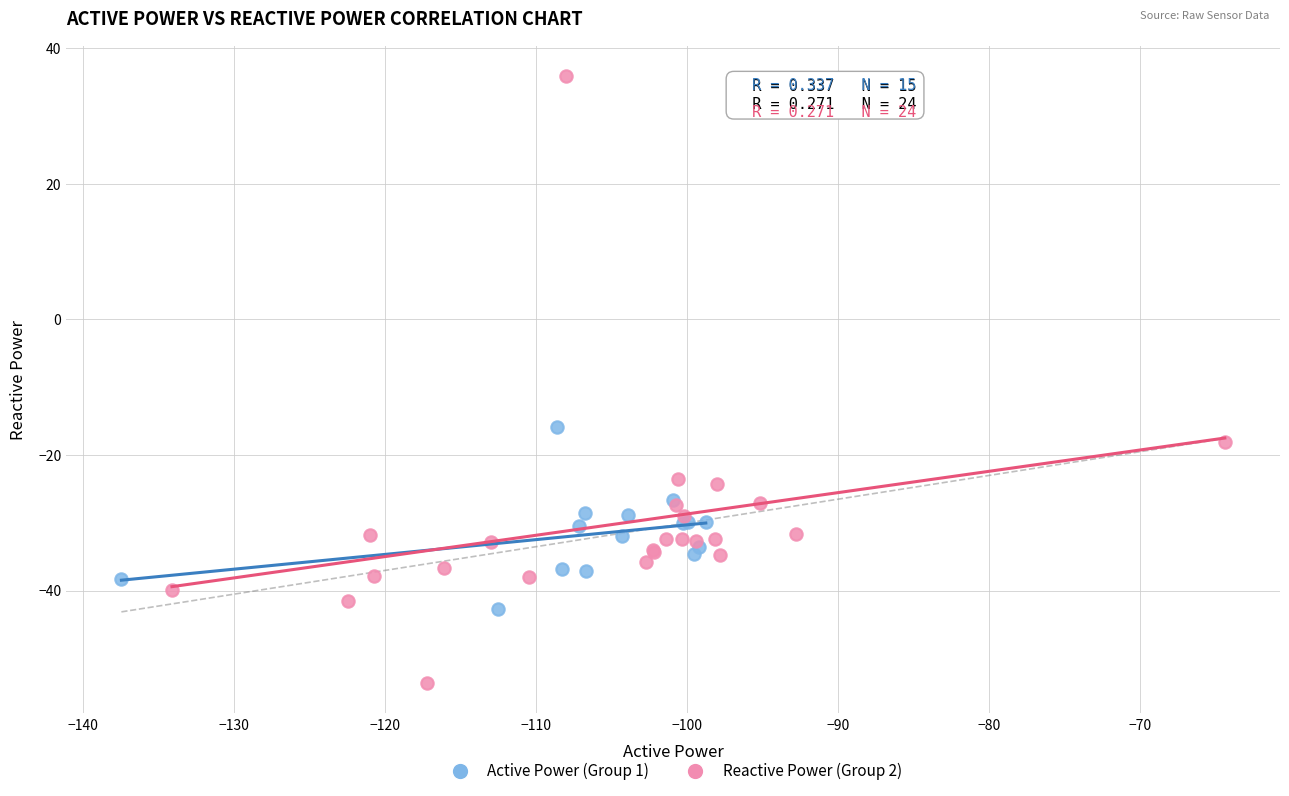

Which series contains the highest Y value?

Reactive Power (Group 2)